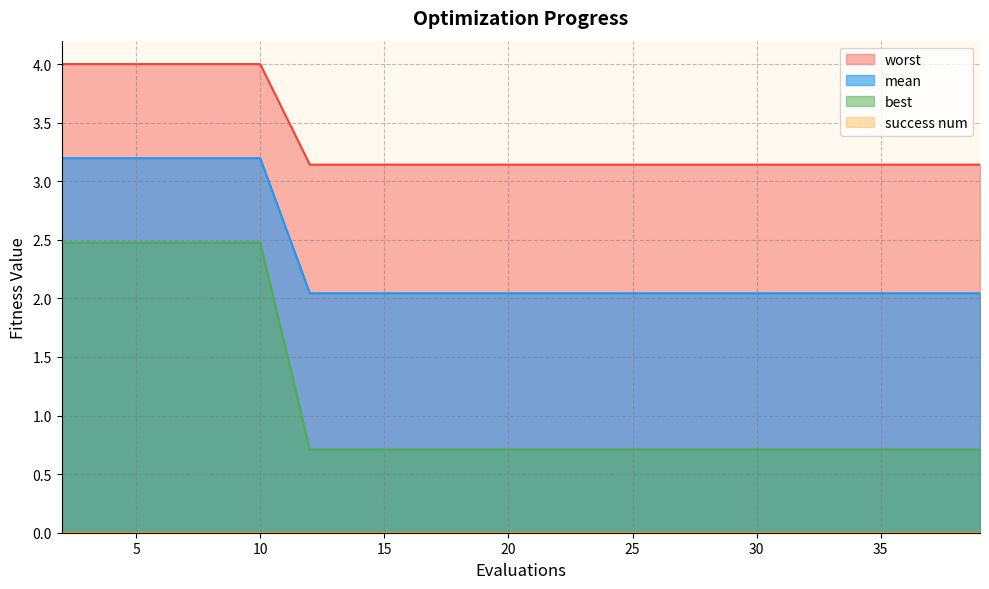

What is the lowest value of the worst series?

3.1